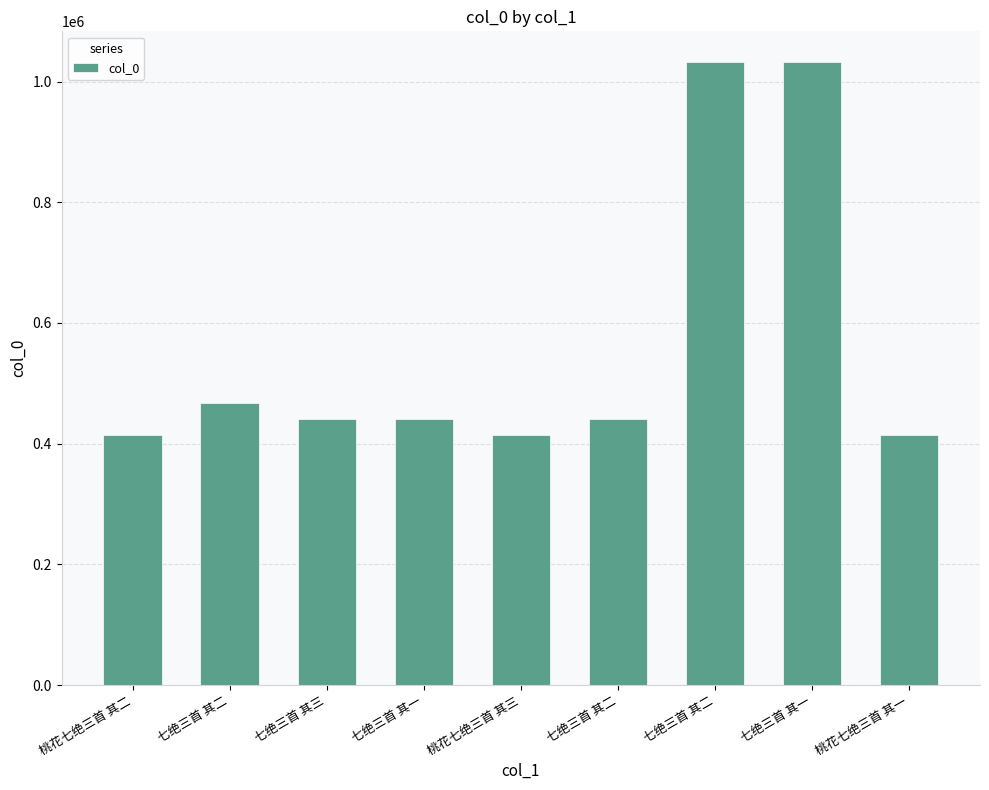

Are the bars horizontal?

No